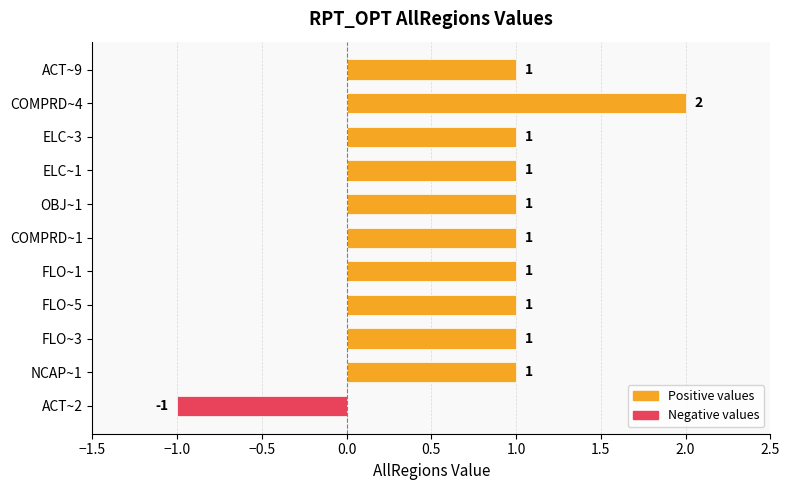

What is the difference between the maximum and minimum values?

3